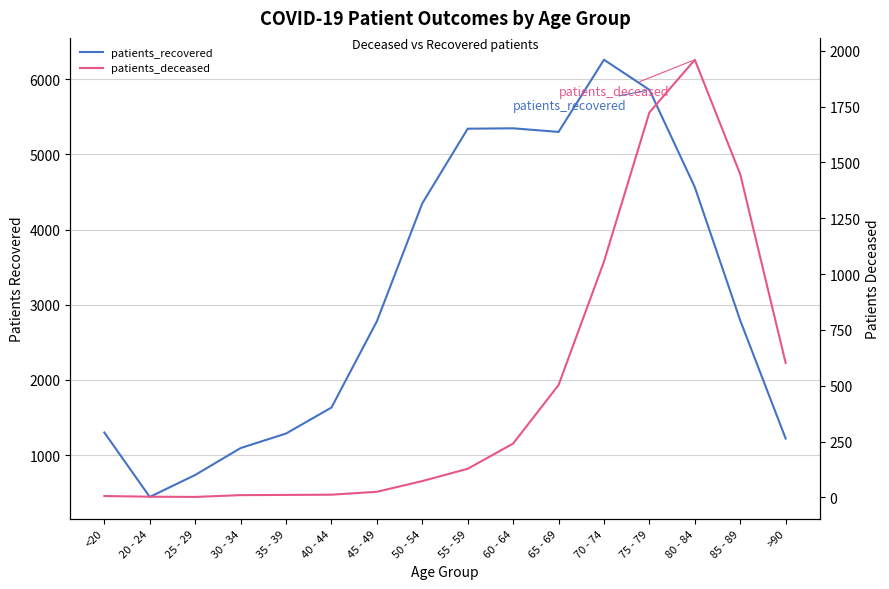

True or false: patients_recovered and patients_deceased cross at least once.

False